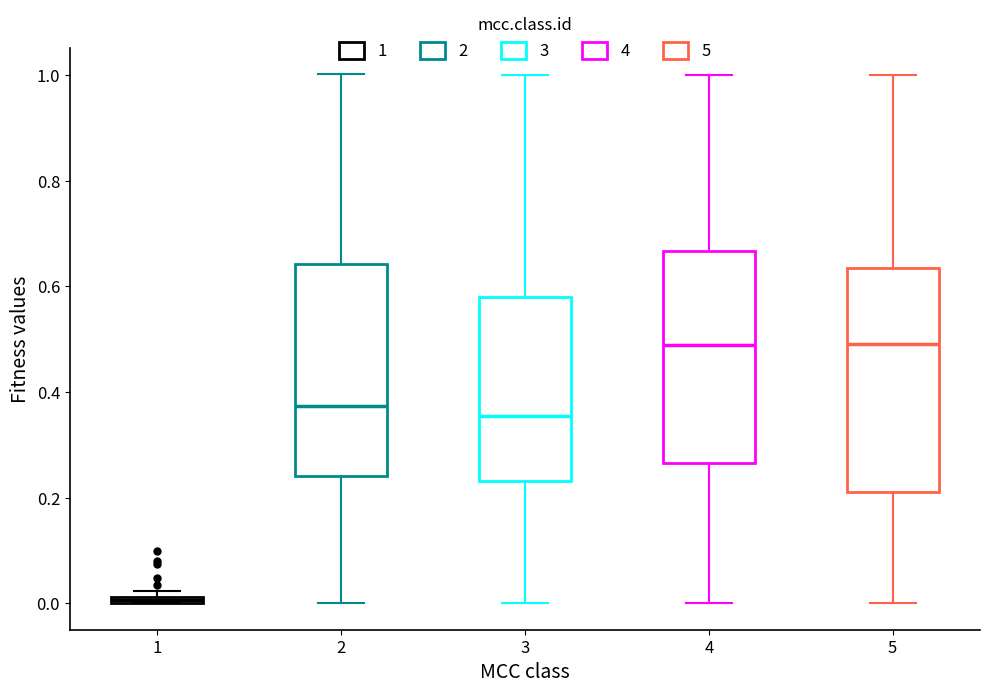

Where does the median line of the box at x = 3 sit on the y-axis? The values are not printed on the chart, so give them approximately, as read against the axis.

0.36